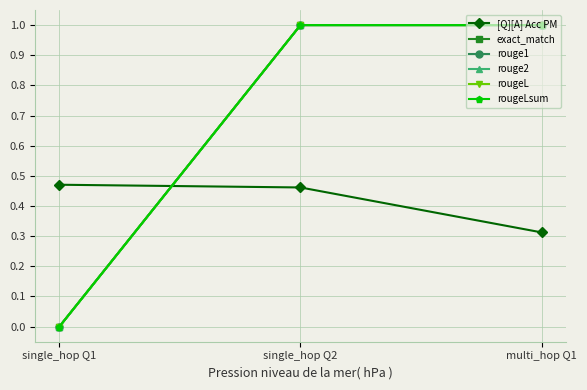

Does the chart have visible grid lines?

Yes